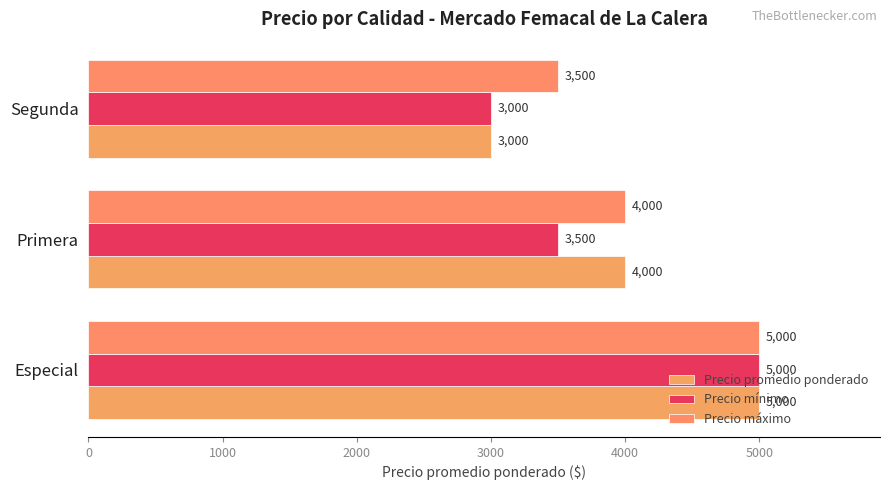

How many Precio máximo values are between 3500 and 5000?

3